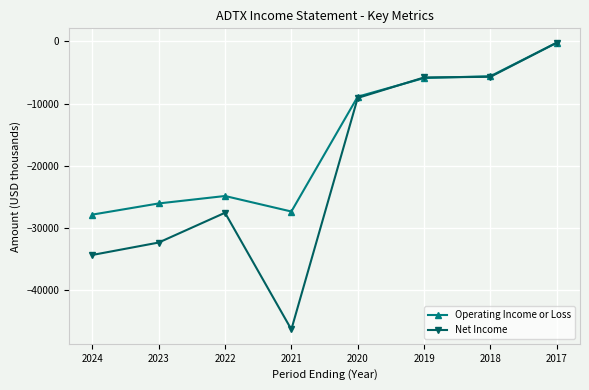

List the series in order of their overall mean, highest first.

Operating Income or Loss, Net Income